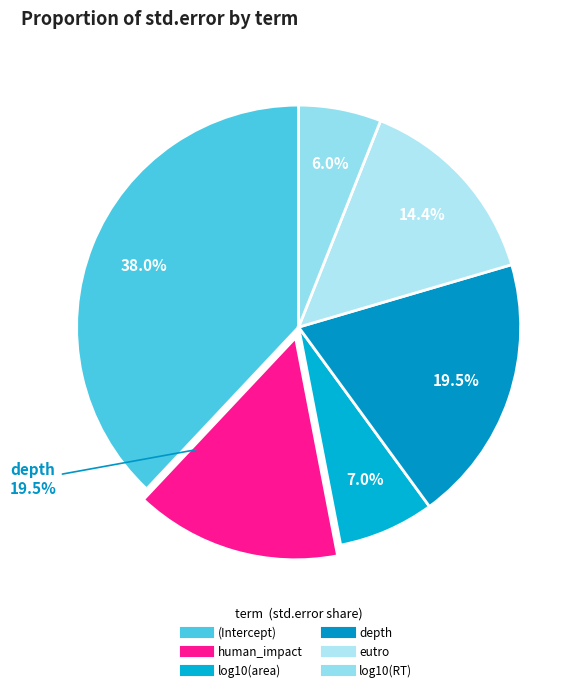

Combined, do log10(area) and human_impact account for over 50%?

No